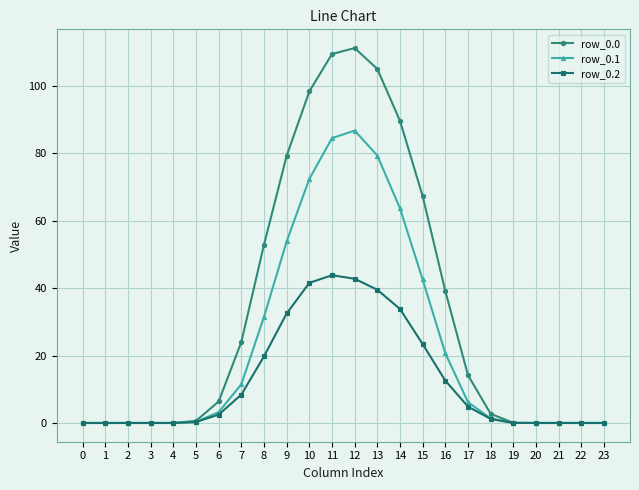

What is the total value across all series at 17?

25.3